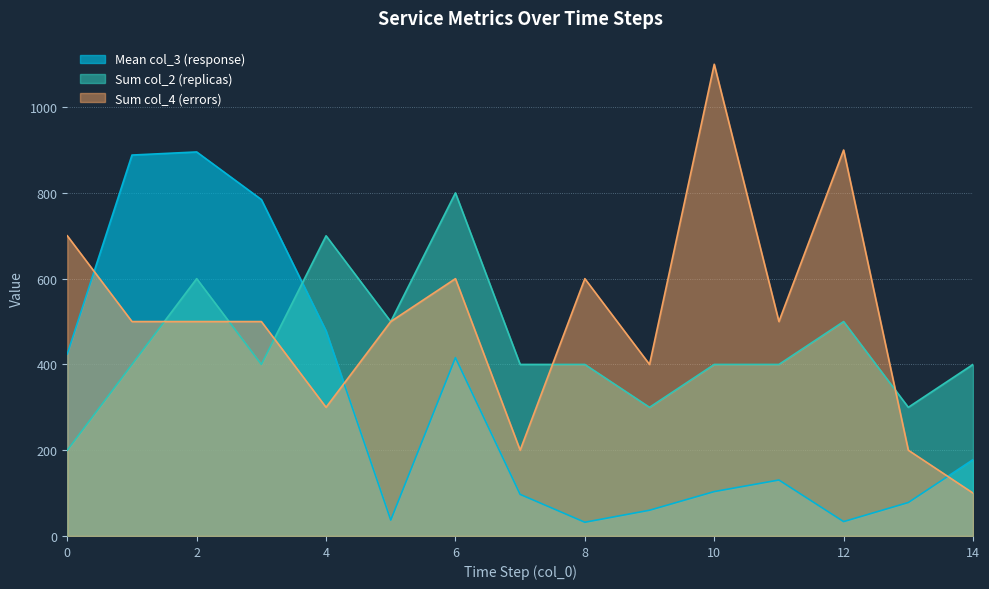

How many data points in col_2_sum are less than 400?

3